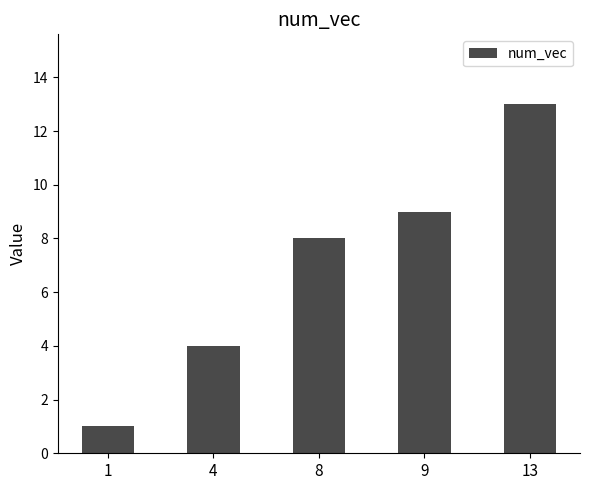

Does the chart contain stacked bars?

No